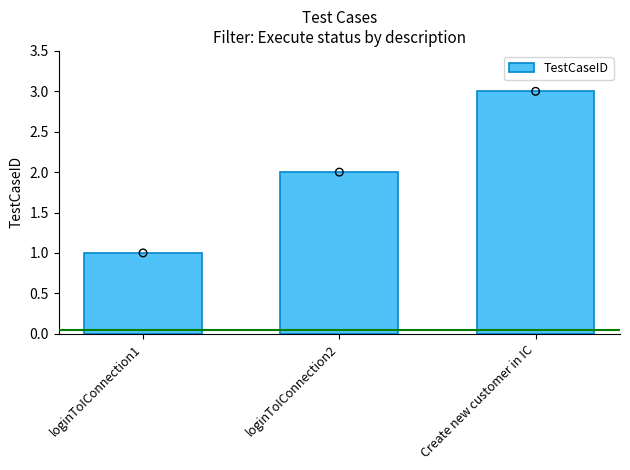

Which has a higher value, loginToIConnection1 or Create new customer in IC?

Create new customer in IC